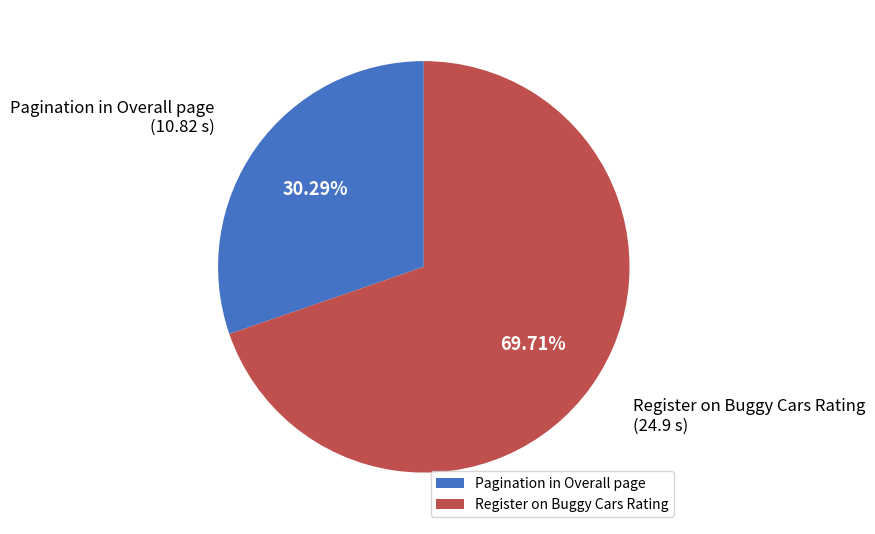

How many slices are in this pie chart?

2